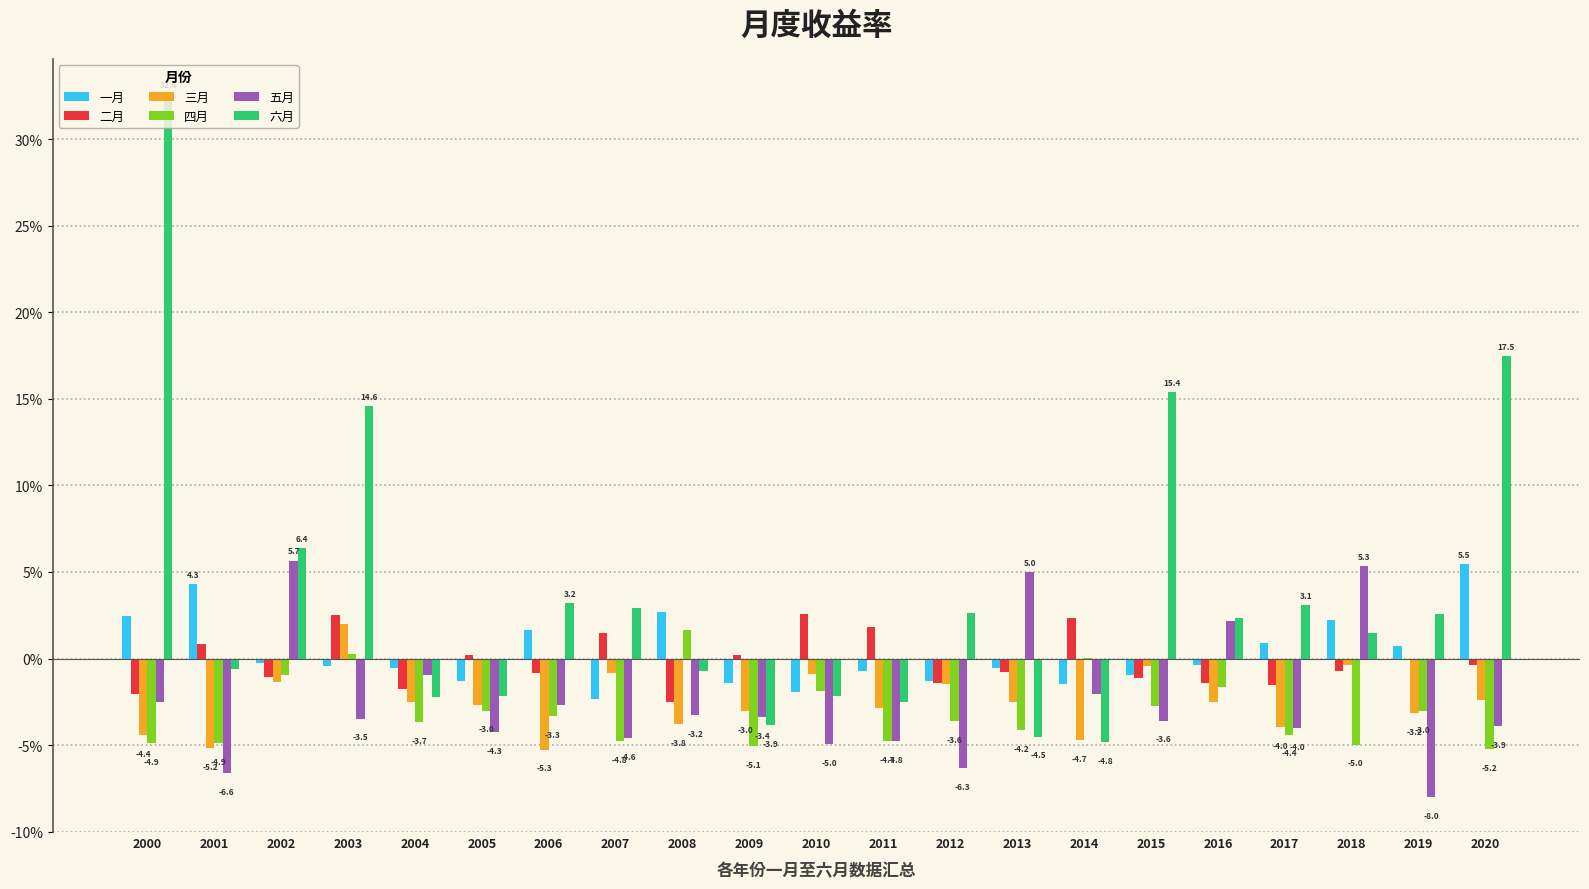

Does the chart contain stacked bars?

No